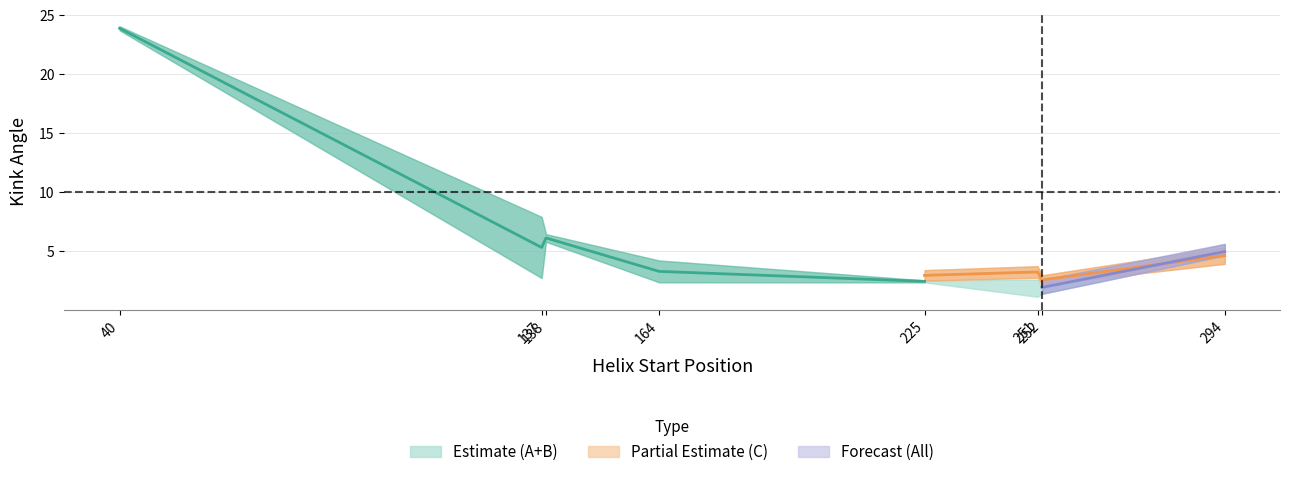

How many interior local peaks does the 3mfqC_KinkAngle series have?

1